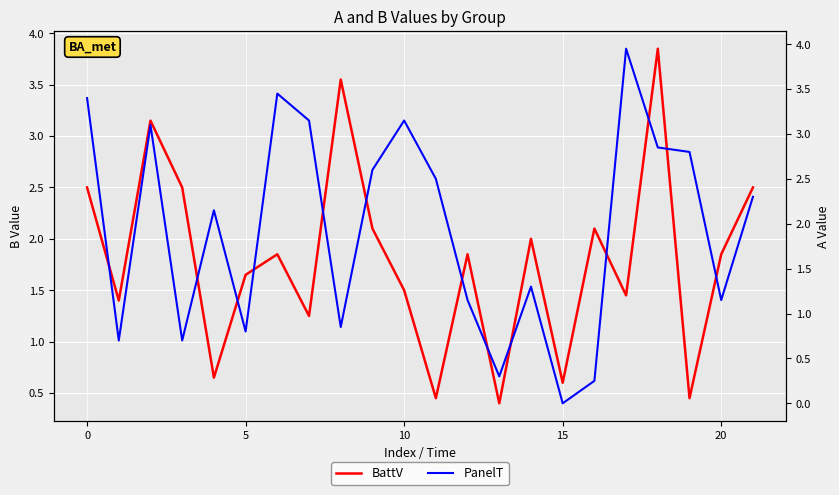

At which category is the sum across all series the highest?

18